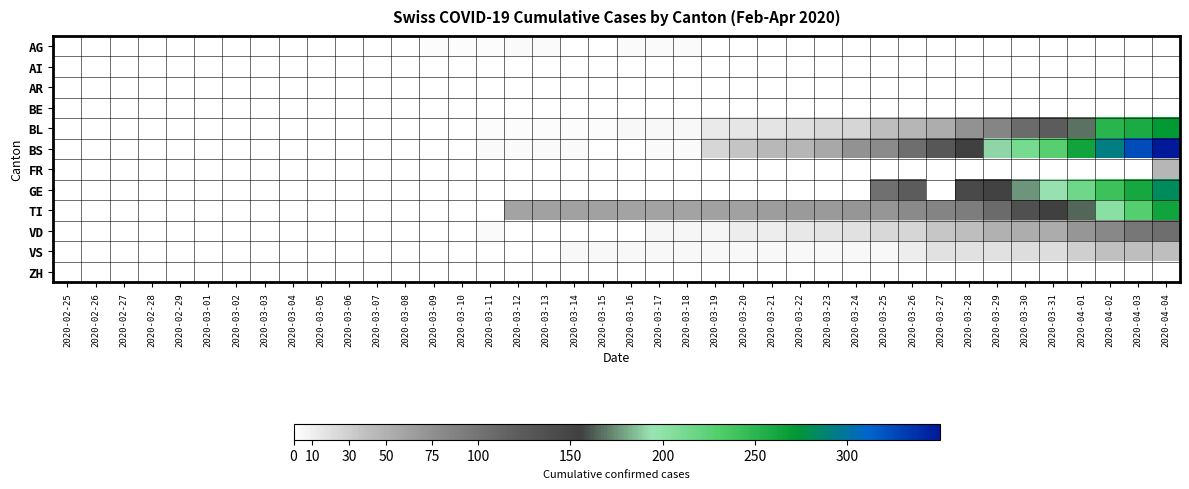

Reading left to right, what are all the values shown in this chart?

AG: 2020-02-25=0	2020-02-26=0	2020-02-27=0	2020-02-28=0	2020-02-29=0	2020-03-01=0	2020-03-02=0	2020-03-03=0	2020-03-04=0	2020-03-05=0	2020-03-06=1	2020-03-07=0	2020-03-08=0	2020-03-09=2	2020-03-10=2	2020-03-11=2	2020-03-12=3	2020-03-13=3	2020-03-14=0	2020-03-15=0	2020-03-16=4	2020-03-17=4	2020-03-18=4	2020-03-19=0	2020-03-20=0	2020-03-21=0	2020-03-22=0	2020-03-23=0	2020-03-24=0	2020-03-25=0	2020-03-26=0	2020-03-27=0	2020-03-28=0	2020-03-29=0	2020-03-30=0	2020-03-31=0	2020-04-01=0	2020-04-02=0	2020-04-03=0	2020-04-04=0
AI: 2020-02-25=0	2020-02-26=0	2020-02-27=0	2020-02-28=0	2020-02-29=0	2020-03-01=0	2020-03-02=0	2020-03-03=0	2020-03-04=0	2020-03-05=0	2020-03-06=0	2020-03-07=0	2020-03-08=0	2020-03-09=0	2020-03-10=0	2020-03-11=0	2020-03-12=0	2020-03-13=0	2020-03-14=0	2020-03-15=0	2020-03-16=0	2020-03-17=0	2020-03-18=0	2020-03-19=0	2020-03-20=0	2020-03-21=0	2020-03-22=0	2020-03-23=0	2020-03-24=0	2020-03-25=0	2020-03-26=0	2020-03-27=0	2020-03-28=0	2020-03-29=0	2020-03-30=0	2020-03-31=0	2020-04-01=0	2020-04-02=0	2020-04-03=0	2020-04-04=0
AR: 2020-02-25=0	2020-02-26=0	2020-02-27=0	2020-02-28=0	2020-02-29=0	2020-03-01=0	2020-03-02=0	2020-03-03=0	2020-03-04=0	2020-03-05=0	2020-03-06=0	2020-03-07=0	2020-03-08=0	2020-03-09=0	2020-03-10=0	2020-03-11=0	2020-03-12=0	2020-03-13=0	2020-03-14=0	2020-03-15=0	2020-03-16=0	2020-03-17=0	2020-03-18=0	2020-03-19=0	2020-03-20=0	2020-03-21=0	2020-03-22=0	2020-03-23=0	2020-03-24=0	2020-03-25=0	2020-03-26=0	2020-03-27=0	2020-03-28=0	2020-03-29=0	2020-03-30=0	2020-03-31=0	2020-04-01=0	2020-04-02=0	2020-04-03=0	2020-04-04=0
BE: 2020-02-25=0	2020-02-26=0	2020-02-27=0	2020-02-28=0	2020-02-29=0	2020-03-01=0	2020-03-02=0	2020-03-03=0	2020-03-04=0	2020-03-05=0	2020-03-06=0	2020-03-07=0	2020-03-08=0	2020-03-09=0	2020-03-10=0	2020-03-11=0	2020-03-12=0	2020-03-13=0	2020-03-14=0	2020-03-15=0	2020-03-16=0	2020-03-17=0	2020-03-18=0	2020-03-19=0	2020-03-20=0	2020-03-21=0	2020-03-22=0	2020-03-23=0	2020-03-24=0	2020-03-25=0	2020-03-26=0	2020-03-27=0	2020-03-28=0	2020-03-29=0	2020-03-30=0	2020-03-31=0	2020-04-01=0	2020-04-02=0	2020-04-03=0	2020-04-04=0
BL: 2020-02-25=0	2020-02-26=0	2020-02-27=0	2020-02-28=0	2020-02-29=0	2020-03-01=0	2020-03-02=0	2020-03-03=0	2020-03-04=0	2020-03-05=0	2020-03-06=0	2020-03-07=0	2020-03-08=0	2020-03-09=0	2020-03-10=0	2020-03-11=2	2020-03-12=2	2020-03-13=2	2020-03-14=2	2020-03-15=2	2020-03-16=5	2020-03-17=5	2020-03-18=5	2020-03-19=13	2020-03-20=16	2020-03-21=17	2020-03-22=20	2020-03-23=24	2020-03-24=25	2020-03-25=40	2020-03-26=46	2020-03-27=53	2020-03-28=73	2020-03-29=84	2020-03-30=108	2020-03-31=123	2020-04-01=167	2020-04-02=251	2020-04-03=258	2020-04-04=272
BS: 2020-02-25=0	2020-02-26=0	2020-02-27=0	2020-02-28=0	2020-02-29=0	2020-03-01=0	2020-03-02=0	2020-03-03=0	2020-03-04=0	2020-03-05=0	2020-03-06=0	2020-03-07=0	2020-03-08=0	2020-03-09=0	2020-03-10=0	2020-03-11=4	2020-03-12=4	2020-03-13=4	2020-03-14=4	2020-03-15=0	2020-03-16=0	2020-03-17=4	2020-03-18=4	2020-03-19=25	2020-03-20=36	2020-03-21=44	2020-03-22=46	2020-03-23=57	2020-03-24=73	2020-03-25=78	2020-03-26=105	2020-03-27=128	2020-03-28=155	2020-03-29=191	2020-03-30=211	2020-03-31=228	2020-04-01=263	2020-04-02=292	2020-04-03=323	2020-04-04=350
FR: 2020-02-25=0	2020-02-26=0	2020-02-27=0	2020-02-28=0	2020-02-29=0	2020-03-01=0	2020-03-02=0	2020-03-03=0	2020-03-04=0	2020-03-05=0	2020-03-06=0	2020-03-07=0	2020-03-08=0	2020-03-09=0	2020-03-10=0	2020-03-11=0	2020-03-12=0	2020-03-13=0	2020-03-14=0	2020-03-15=0	2020-03-16=0	2020-03-17=0	2020-03-18=0	2020-03-19=0	2020-03-20=0	2020-03-21=0	2020-03-22=0	2020-03-23=0	2020-03-24=0	2020-03-25=0	2020-03-26=0	2020-03-27=0	2020-03-28=0	2020-03-29=0	2020-03-30=0	2020-03-31=0	2020-04-01=0	2020-04-02=0	2020-04-03=0	2020-04-04=46
GE: 2020-02-25=0	2020-02-26=0	2020-02-27=0	2020-02-28=0	2020-02-29=0	2020-03-01=0	2020-03-02=0	2020-03-03=0	2020-03-04=0	2020-03-05=0	2020-03-06=0	2020-03-07=0	2020-03-08=0	2020-03-09=0	2020-03-10=0	2020-03-11=0	2020-03-12=0	2020-03-13=0	2020-03-14=0	2020-03-15=0	2020-03-16=0	2020-03-17=0	2020-03-18=0	2020-03-19=0	2020-03-20=0	2020-03-21=0	2020-03-22=0	2020-03-23=0	2020-03-24=0	2020-03-25=103	2020-03-26=122	2020-03-27=0	2020-03-28=144	2020-03-29=153	2020-03-30=175	2020-03-31=193	2020-04-01=216	2020-04-02=241	2020-04-03=260	2020-04-04=283
TI: 2020-02-25=0	2020-02-26=0	2020-02-27=0	2020-02-28=0	2020-02-29=0	2020-03-01=0	2020-03-02=0	2020-03-03=0	2020-03-04=0	2020-03-05=0	2020-03-06=0	2020-03-07=0	2020-03-08=0	2020-03-09=0	2020-03-10=0	2020-03-11=0	2020-03-12=61	2020-03-13=62	2020-03-14=62	2020-03-15=62	2020-03-16=61	2020-03-17=61	2020-03-18=61	2020-03-19=62	2020-03-20=62	2020-03-21=65	2020-03-22=67	2020-03-23=68	2020-03-24=70	2020-03-25=71	2020-03-26=80	2020-03-27=85	2020-03-28=91	2020-03-29=107	2020-03-30=136	2020-03-31=155	2020-04-01=165	2020-04-02=202	2020-04-03=229	2020-04-04=263
VD: 2020-02-25=0	2020-02-26=0	2020-02-27=0	2020-02-28=0	2020-02-29=0	2020-03-01=0	2020-03-02=0	2020-03-03=0	2020-03-04=0	2020-03-05=0	2020-03-06=0	2020-03-07=0	2020-03-08=0	2020-03-09=0	2020-03-10=0	2020-03-11=3	2020-03-12=0	2020-03-13=0	2020-03-14=0	2020-03-15=0	2020-03-16=0	2020-03-17=6	2020-03-18=6	2020-03-19=6	2020-03-20=11	2020-03-21=12	2020-03-22=15	2020-03-23=17	2020-03-24=19	2020-03-25=24	2020-03-26=25	2020-03-27=35	2020-03-28=41	2020-03-29=50	2020-03-30=53	2020-03-31=54	2020-04-01=71	2020-04-02=81	2020-04-03=96	2020-04-04=104
VS: 2020-02-25=0	2020-02-26=0	2020-02-27=0	2020-02-28=0	2020-02-29=0	2020-03-01=0	2020-03-02=0	2020-03-03=0	2020-03-04=0	2020-03-05=0	2020-03-06=0	2020-03-07=0	2020-03-08=0	2020-03-09=0	2020-03-10=0	2020-03-11=0	2020-03-12=0	2020-03-13=1	2020-03-14=5	2020-03-15=5	2020-03-16=5	2020-03-17=5	2020-03-18=5	2020-03-19=5	2020-03-20=5	2020-03-21=5	2020-03-22=5	2020-03-23=5	2020-03-24=5	2020-03-25=5	2020-03-26=12	2020-03-27=18	2020-03-28=18	2020-03-29=18	2020-03-30=21	2020-03-31=21	2020-04-01=29	2020-04-02=39	2020-04-03=40	2020-04-04=41
ZH: 2020-02-25=0	2020-02-26=0	2020-02-27=0	2020-02-28=0	2020-02-29=0	2020-03-01=0	2020-03-02=0	2020-03-03=0	2020-03-04=0	2020-03-05=0	2020-03-06=0	2020-03-07=0	2020-03-08=0	2020-03-09=0	2020-03-10=0	2020-03-11=0	2020-03-12=0	2020-03-13=0	2020-03-14=0	2020-03-15=0	2020-03-16=0	2020-03-17=0	2020-03-18=0	2020-03-19=0	2020-03-20=0	2020-03-21=0	2020-03-22=0	2020-03-23=0	2020-03-24=0	2020-03-25=0	2020-03-26=0	2020-03-27=0	2020-03-28=0	2020-03-29=0	2020-03-30=0	2020-03-31=0	2020-04-01=0	2020-04-02=0	2020-04-03=0	2020-04-04=0